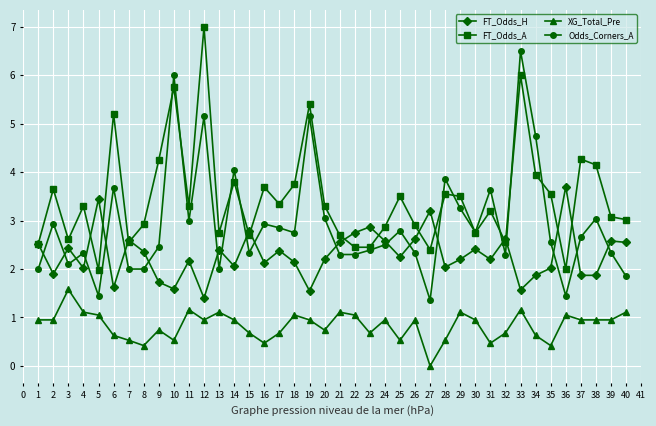

Where is the first local minimum for FT_Odds_H?

2